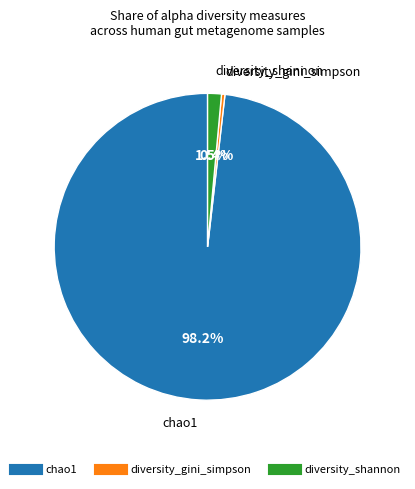

To the nearest percent, what is the difference between the chao1 and diversity_gini_simpson slice percentages?

98%